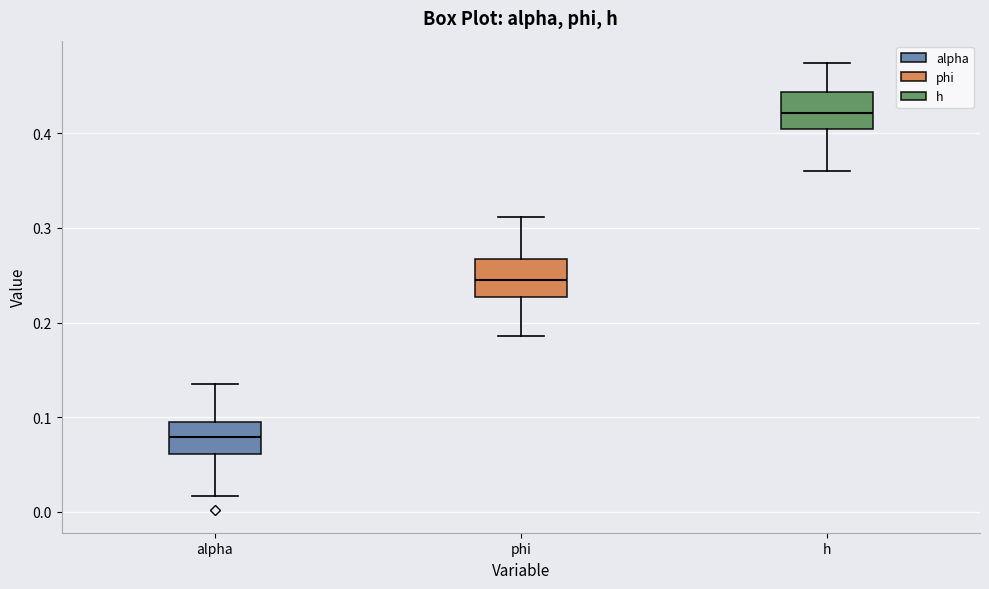

Where is the upper edge of the box for alpha on the y-axis? The values are not printed on the chart, so give them approximately, as read against the axis.

0.09